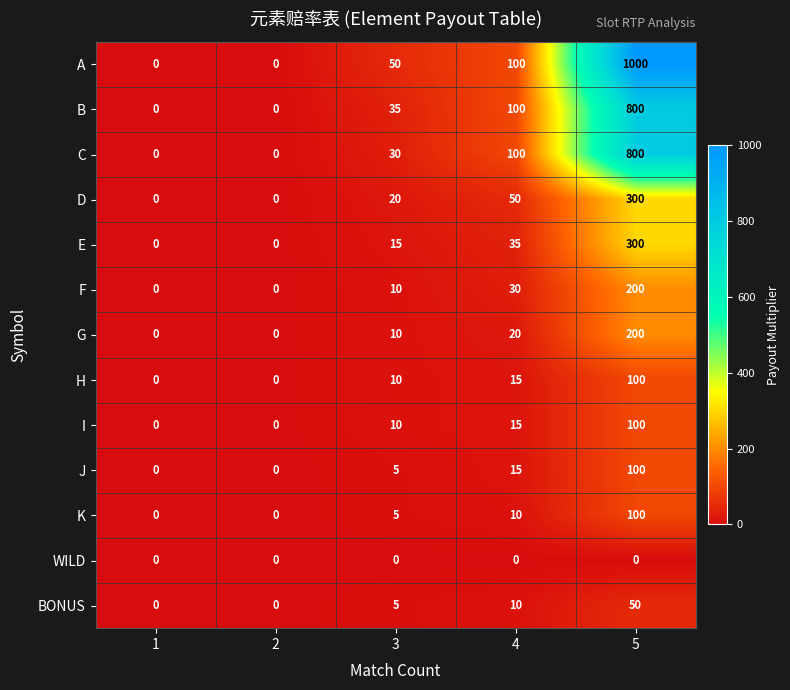

At which category does the chart reach its peak across all series?

5